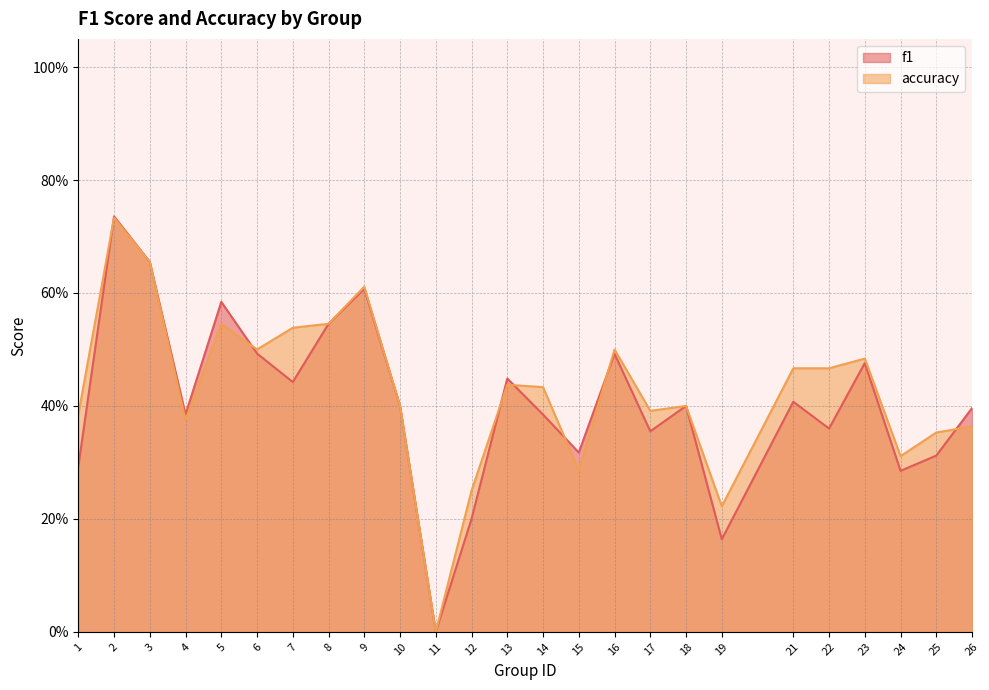

List the labels in order of accuracy value, largest first.

2, 3, 9, 5, 8, 7, 6, 16, 23, 21, 22, 13, 14, 10, 18, 17, 1, 4, 26, 25, 24, 15, 12, 19, 11